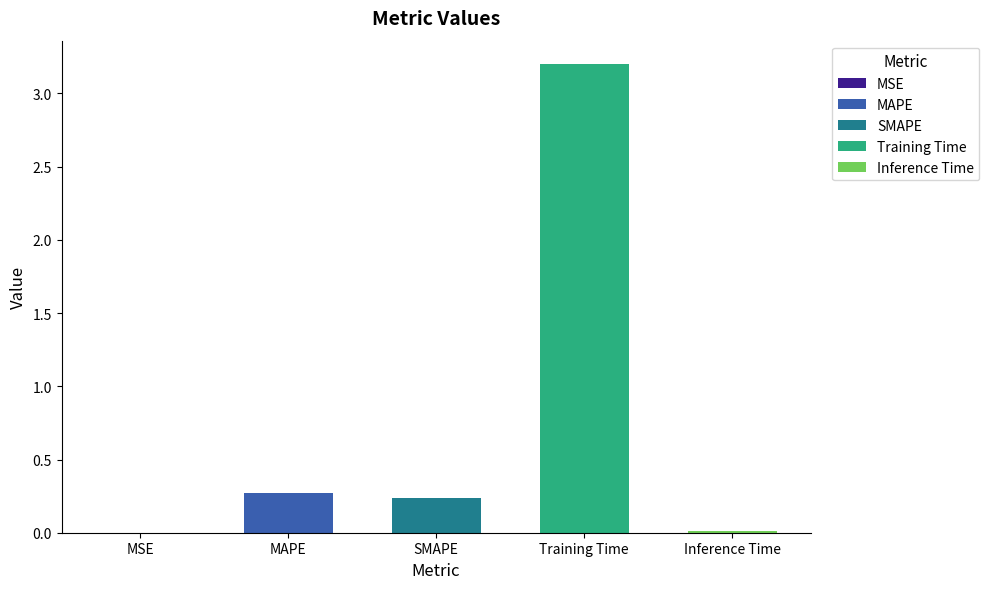

List the labels in order of value, largest first.

Training Time, MAPE, SMAPE, Inference Time, MSE